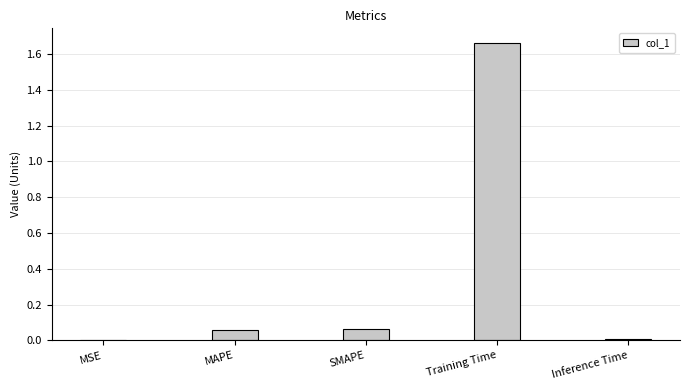

At which category does the chart reach its peak across all series?

Training Time